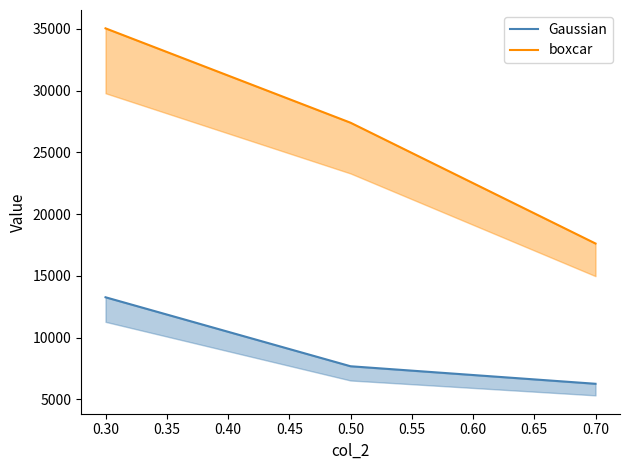

At 0.70, list the series in order from largest to smallest.

boxcar, Gaussian